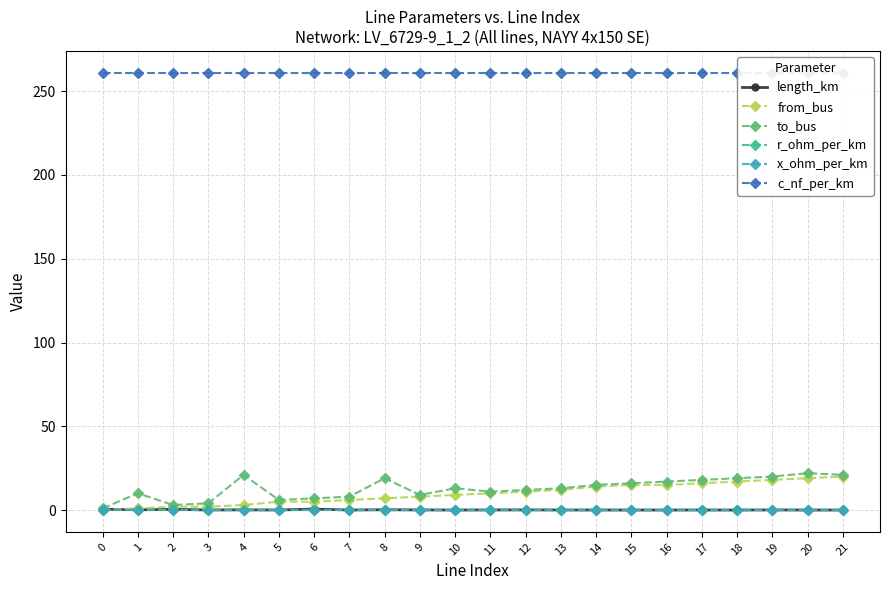

How many lines are shown in the chart?

6